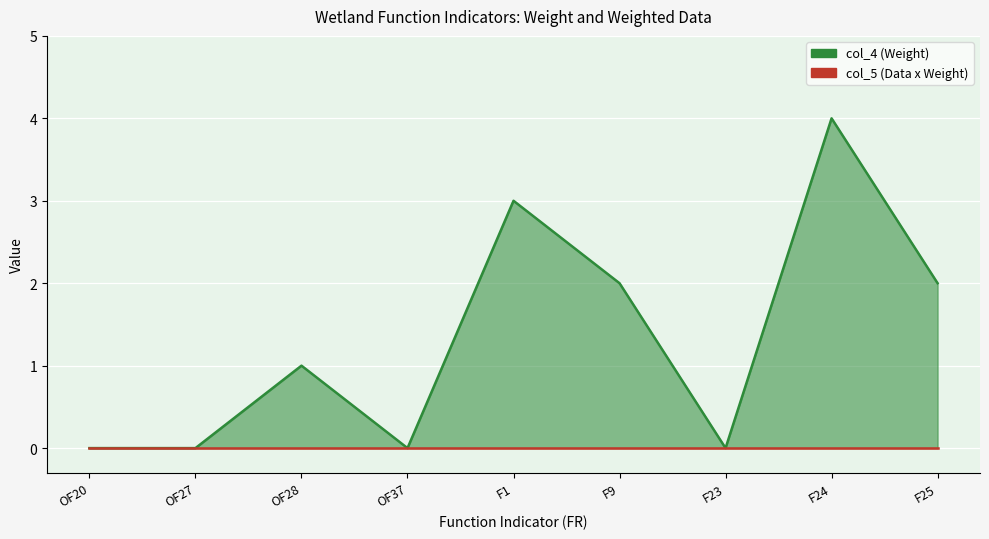

Reading right to left, transcribe all the data shown in this chart.

col_4 (Weight): F25=2	F24=4	F23=0	F9=2	F1=3	OF37=0	OF28=1	OF27=0	OF20=0
col_5 (Data x Weight): F25=0	F24=0	F23=0	F9=0	F1=0	OF37=0	OF28=0	OF27=0	OF20=0